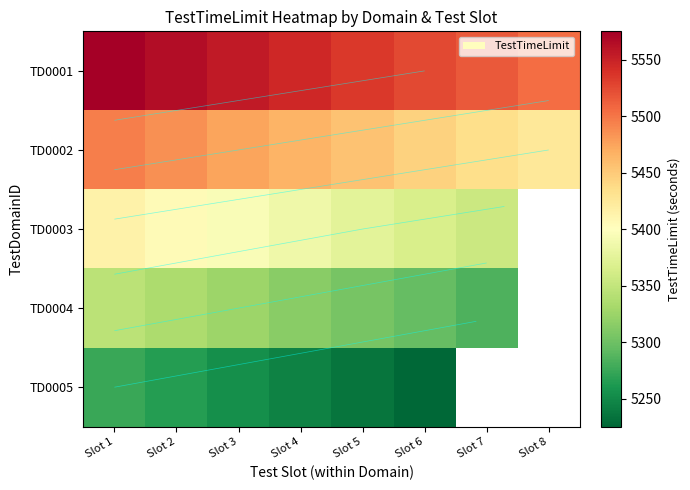

Which has a higher value, Slot 2 or Slot 6?

Slot 2